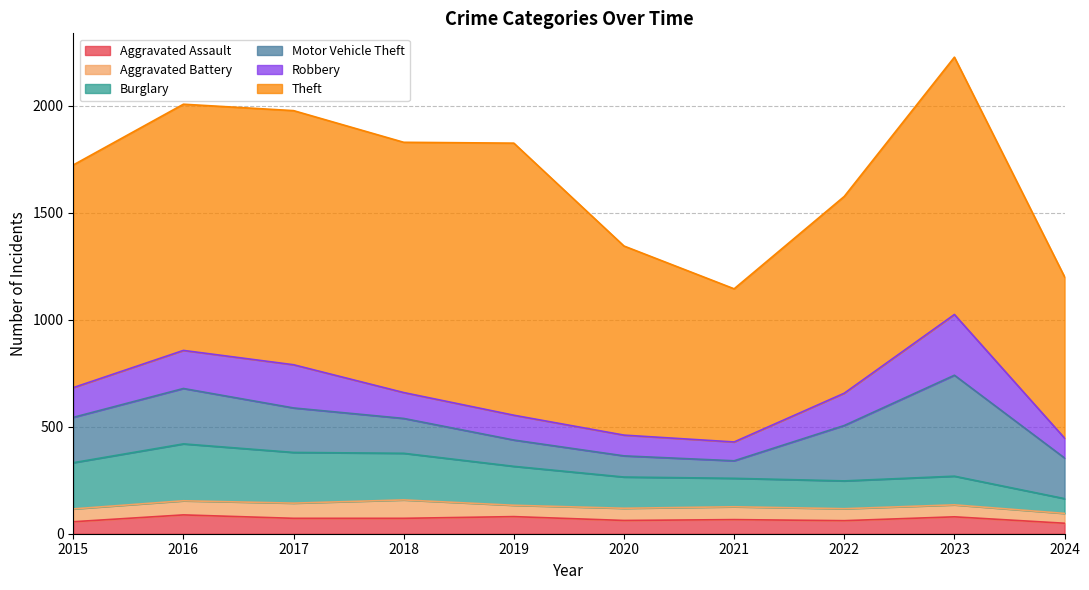

True or false: Aggravated Battery has a value of 57 at 2020.

True